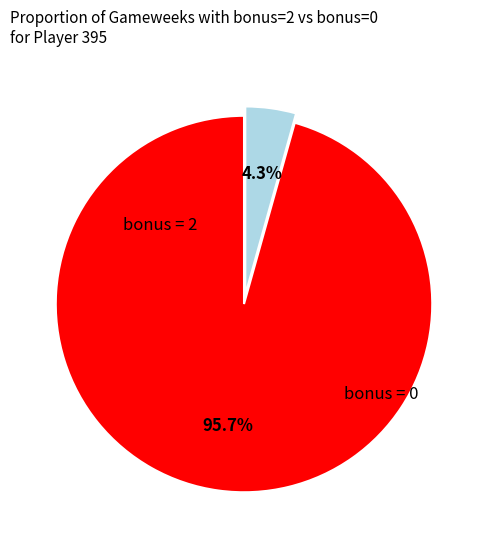

Does any single category account for the majority?

Yes